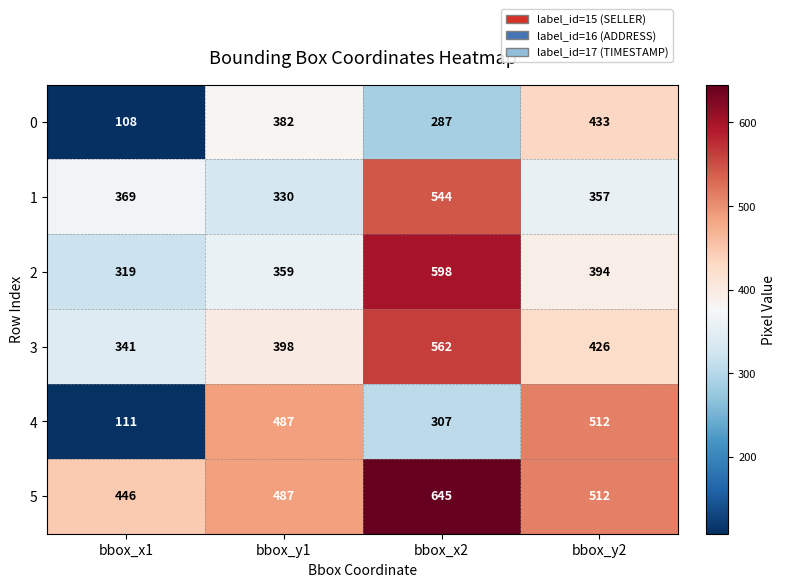

What is the difference between the 1 values at bbox_x2 and bbox_x1?

175